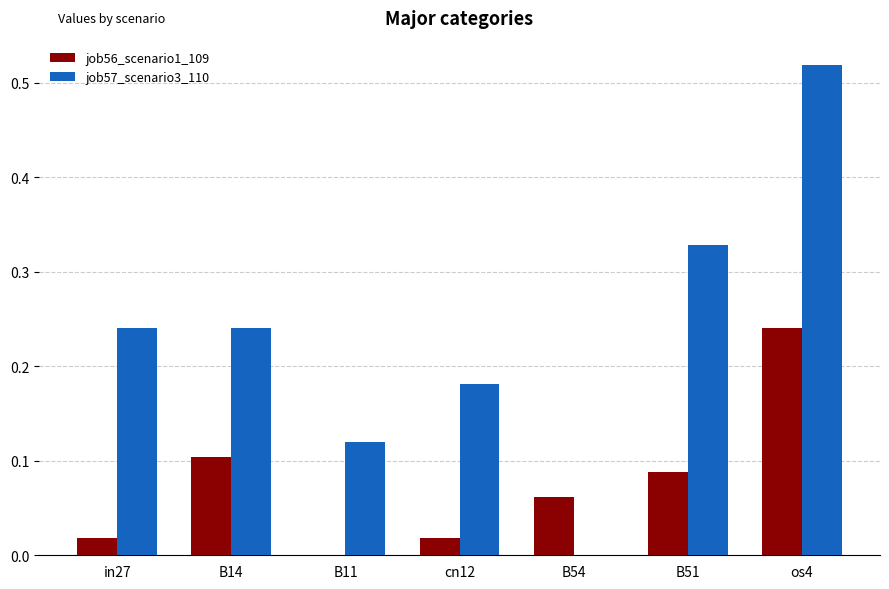

How many values in job57_scenario3_110 are above zero?

6